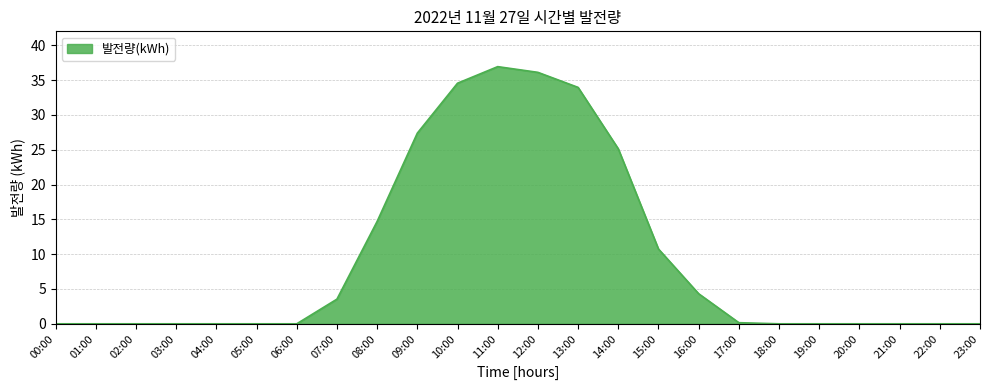

What is the difference between the values at 02:00 and 11:00?

36.9